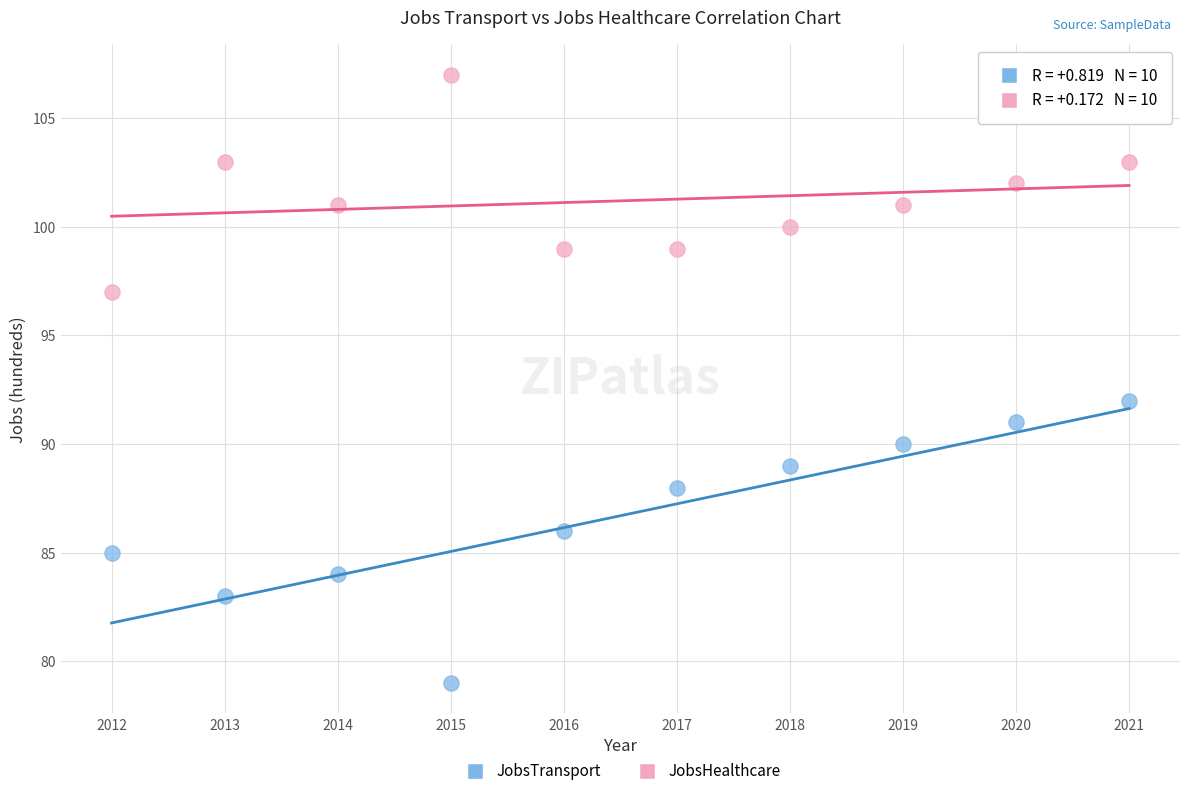

Across all data points, what is the range of Y values (max minus min)?

28